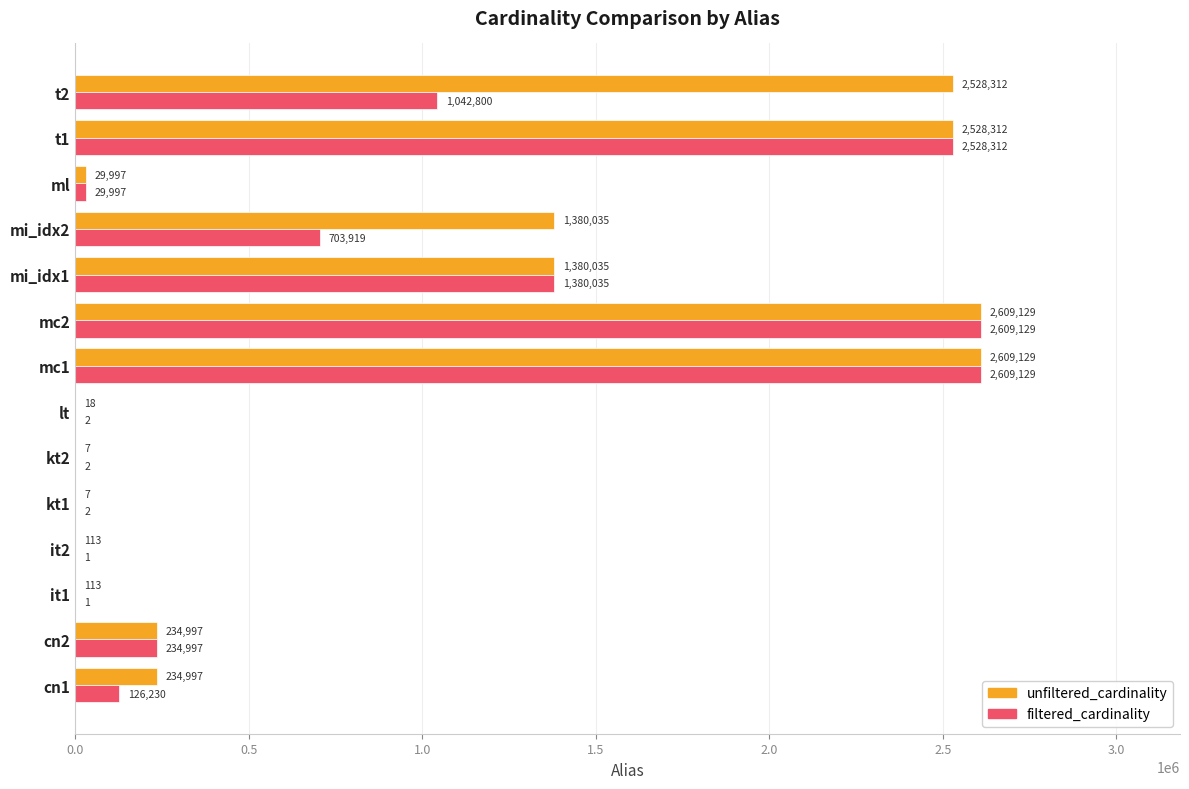

Is it true that unfiltered_cardinality equals 3808420 at mc2?

False